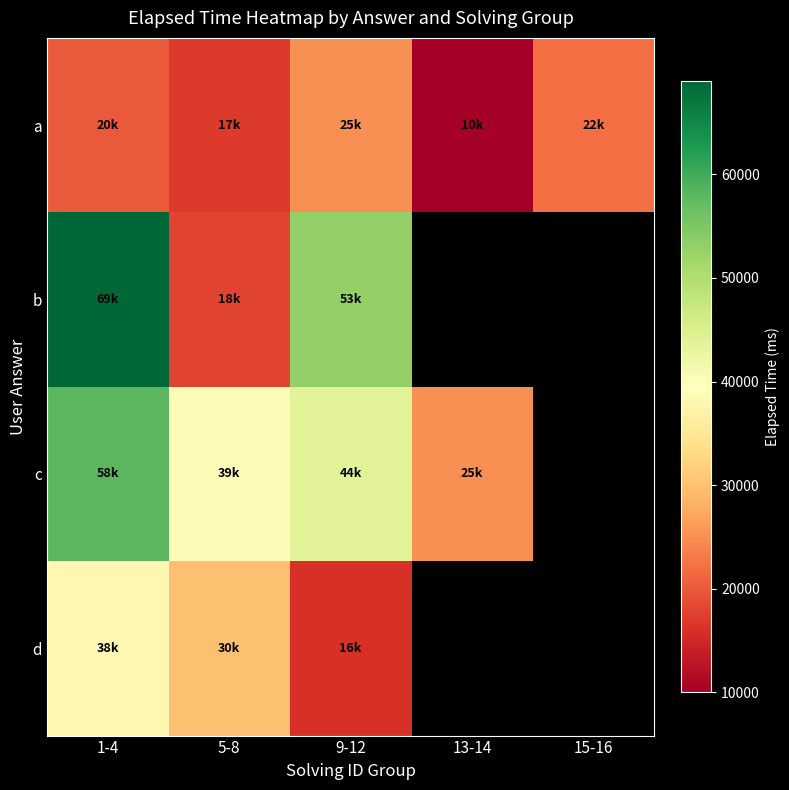

At which label is d closest to 27000?

5-8